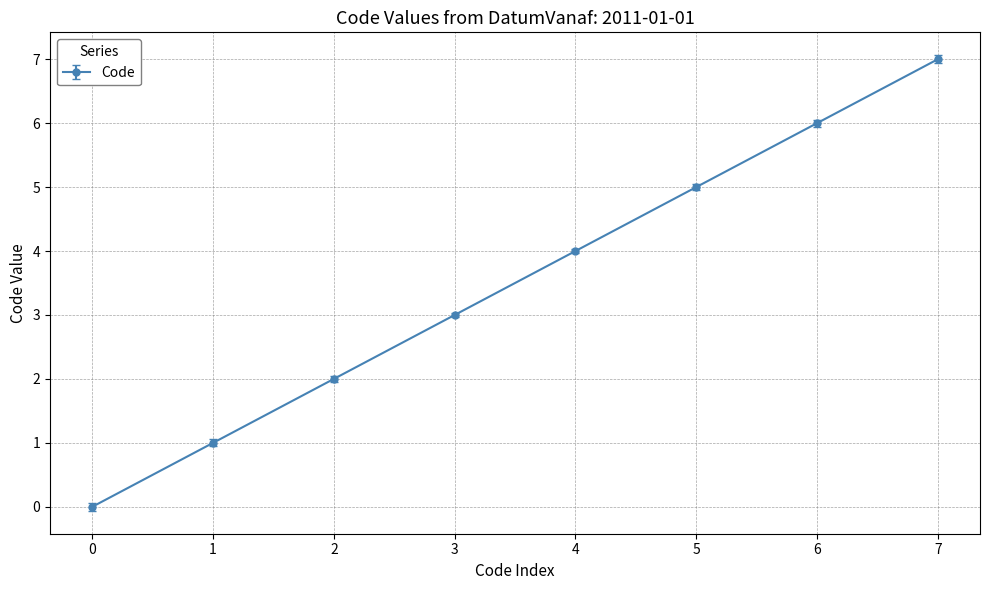

What is the sum of all values?

28